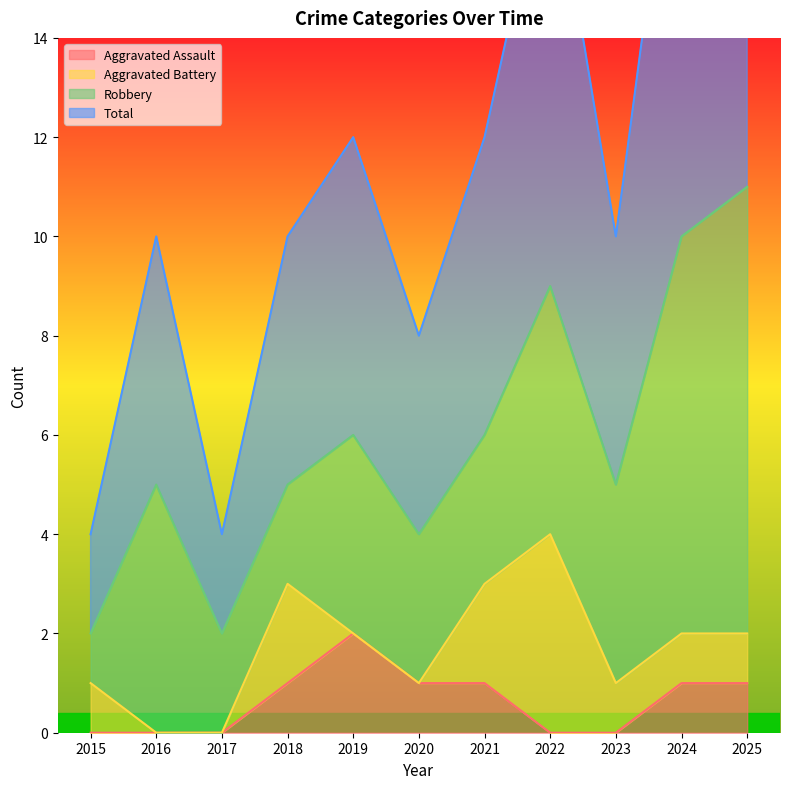

The value of Aggravated Assault at 2019 is 2. True or false?

True